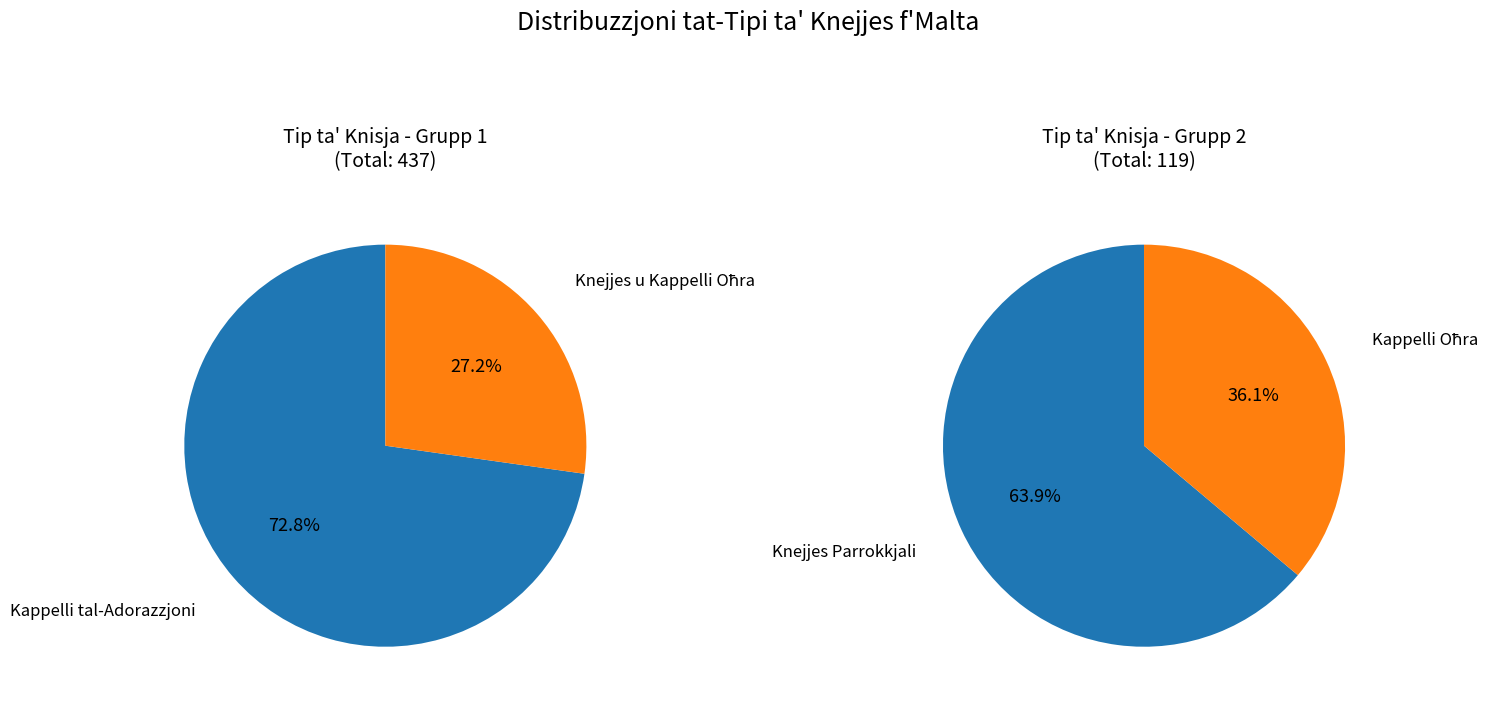

Which slice represents more than half of the pie?

Kappelli tal-Adorazzjoni